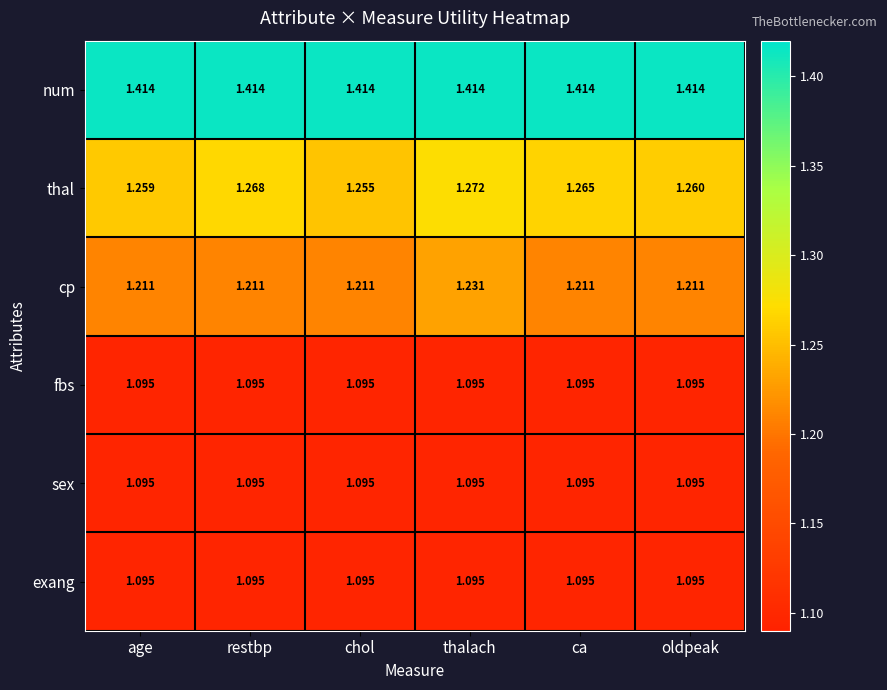

Which series has the largest range (max minus min)?

cp